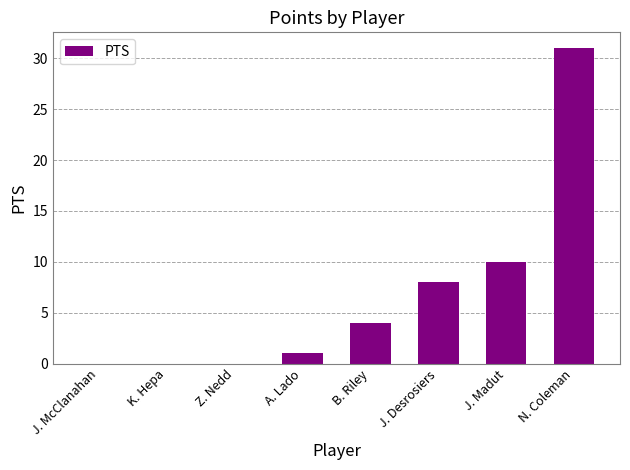

Reading left to right, what are all the values shown in this chart?

J. McClanahan=0	K. Hepa=0	Z. Nedd=0	A. Lado=1	B. Riley=4	J. Desrosiers=8	J. Madut=10	N. Coleman=31